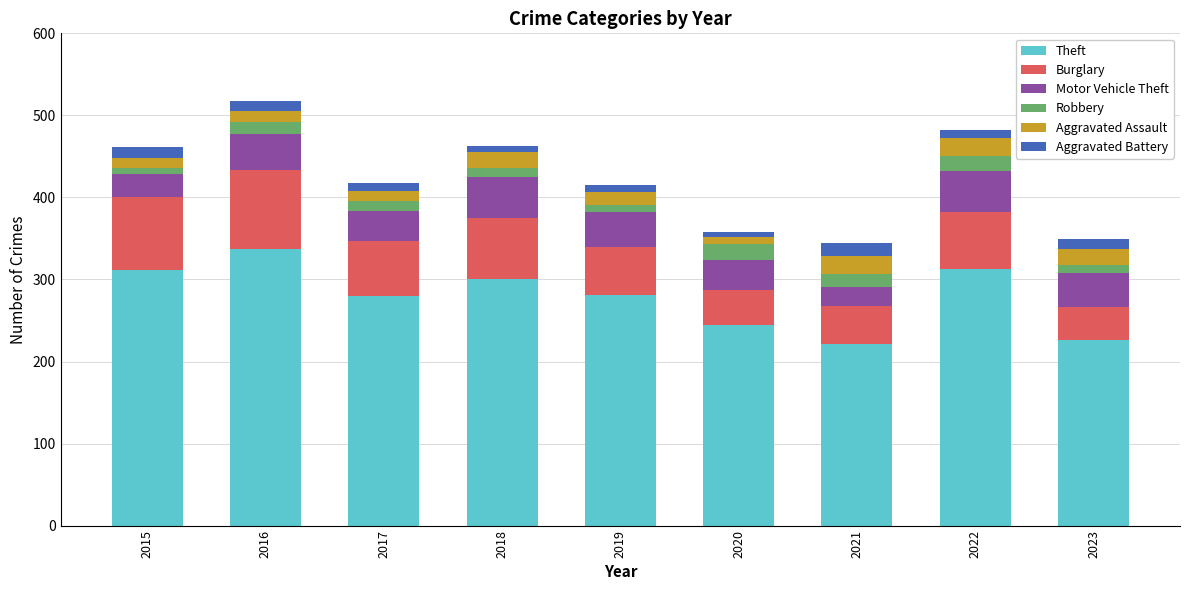

What is the minimum value for Theft?

221